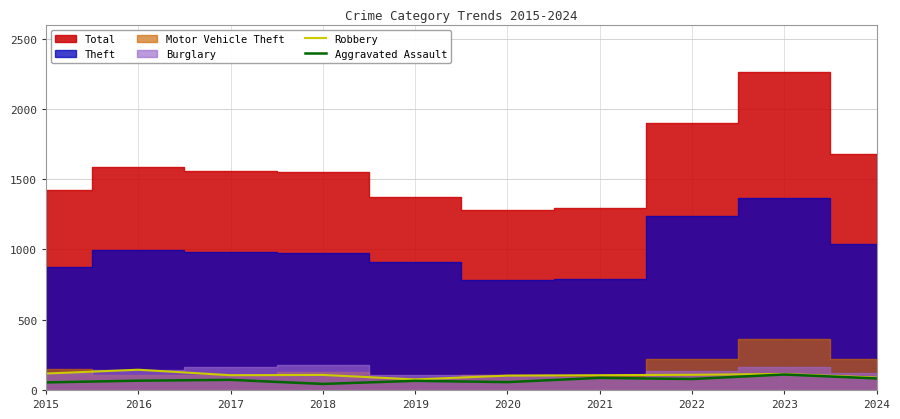

What is the difference between the maximum and minimum values in the Aggravated Assault series?

67